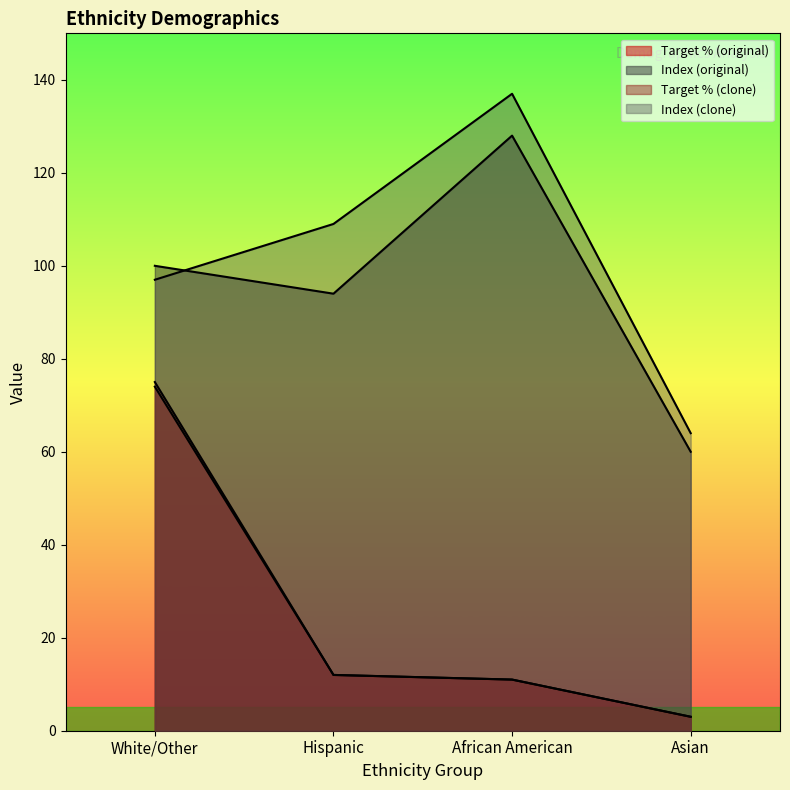

Which series has the widest spread of values?

Index (clone)